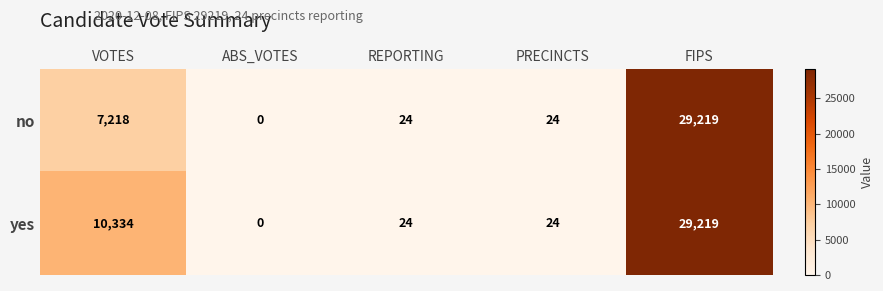

What is the maximum value shown in the chart?

29219